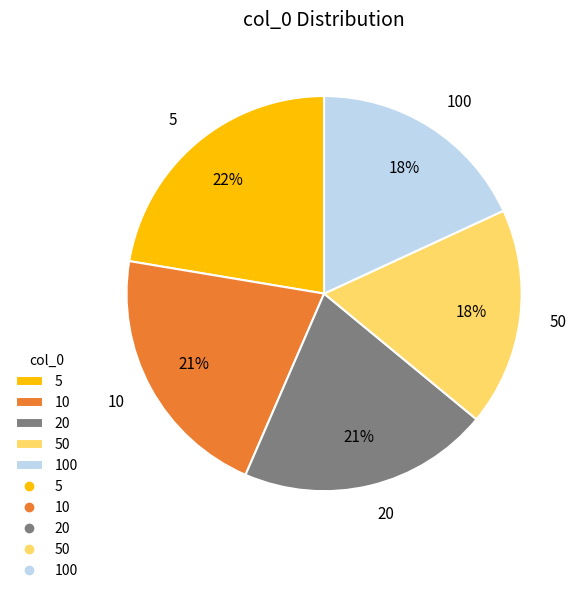

What is the largest slice in the pie chart?

5